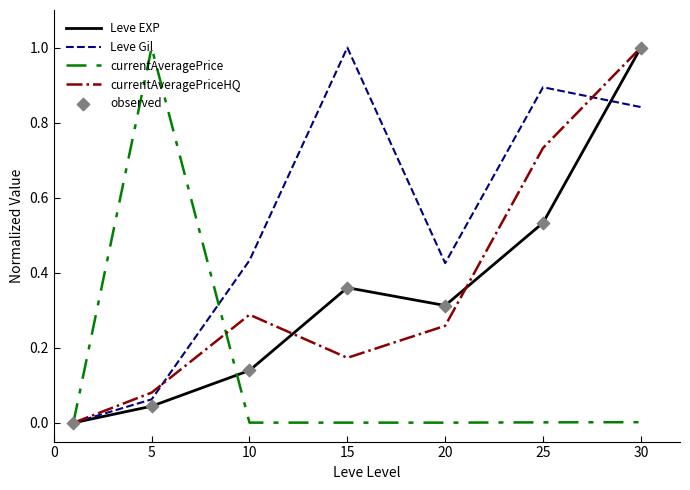

What is the greatest value displayed?

1.0